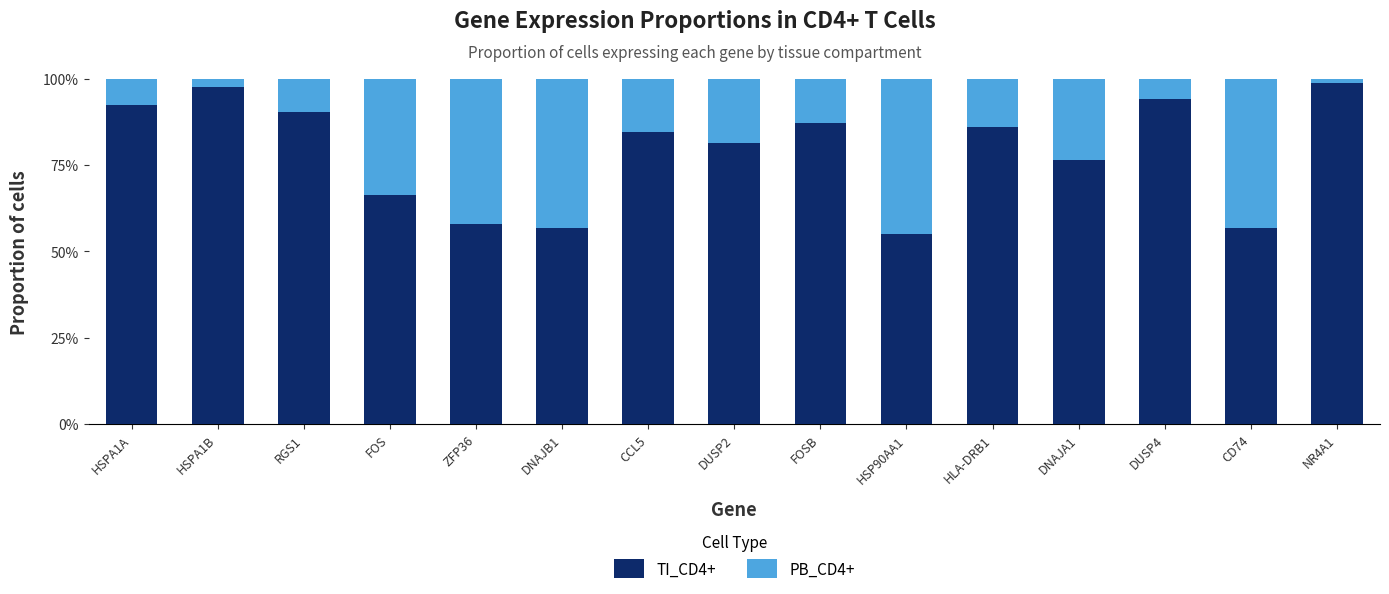

At which label is TI_CD4+ closest to 0?

HSP90AA1